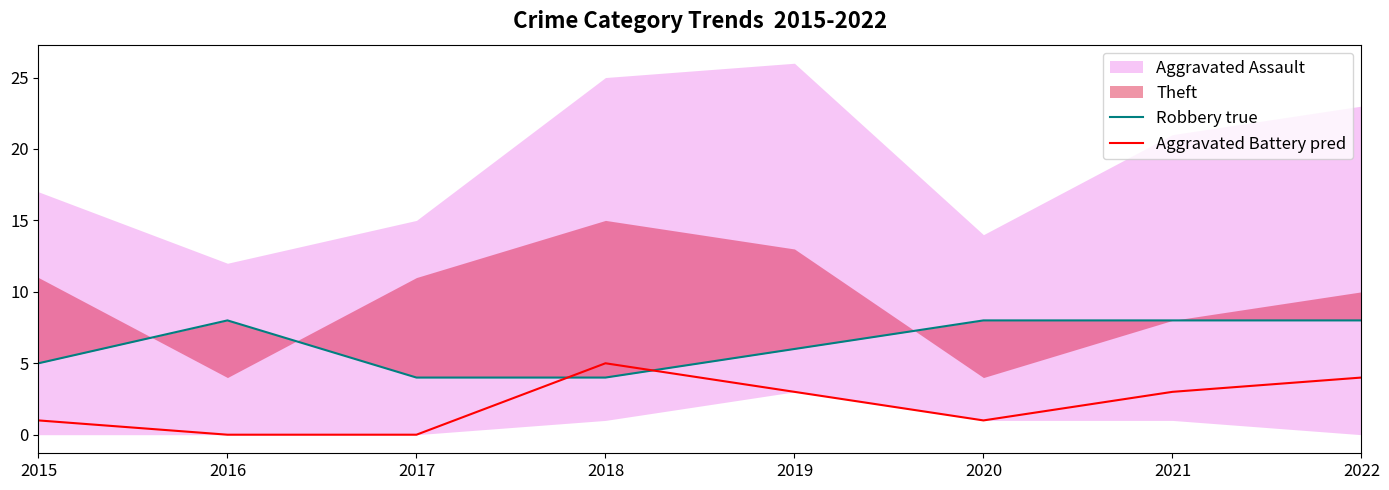

Which category has the highest value in the Aggravated Battery pred series?

2018